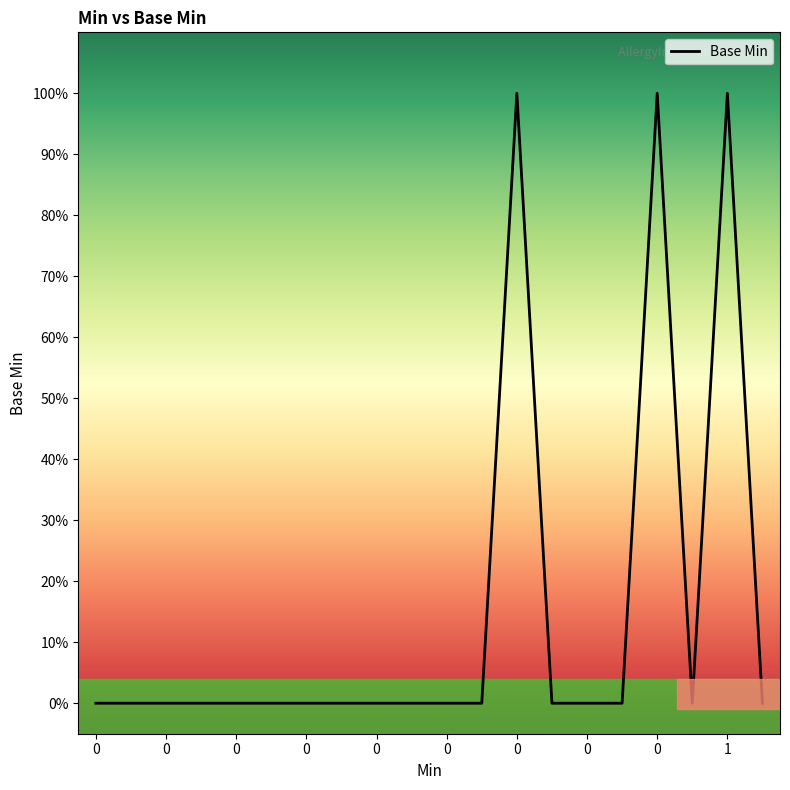

Is this an area chart (filled region under the line)?

Yes